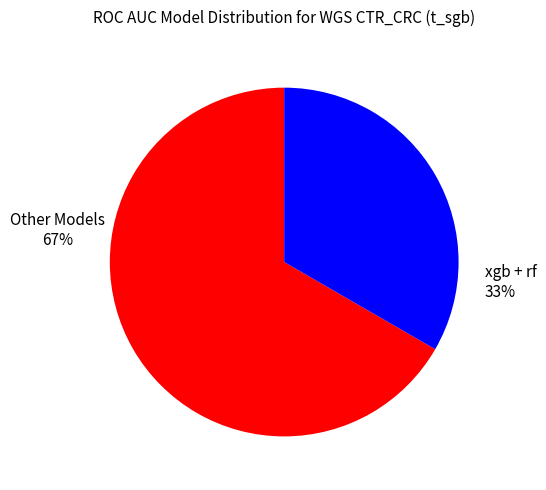

How many segments does this pie chart have?

2